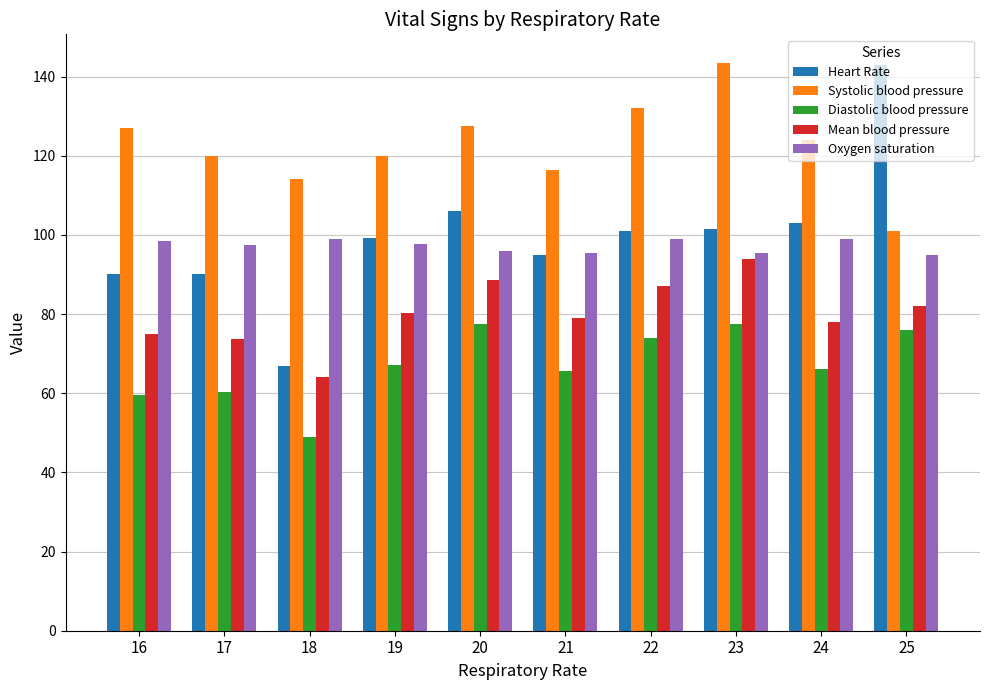

What is the value of the Heart Rate bar at the 9th from the left?

103.0